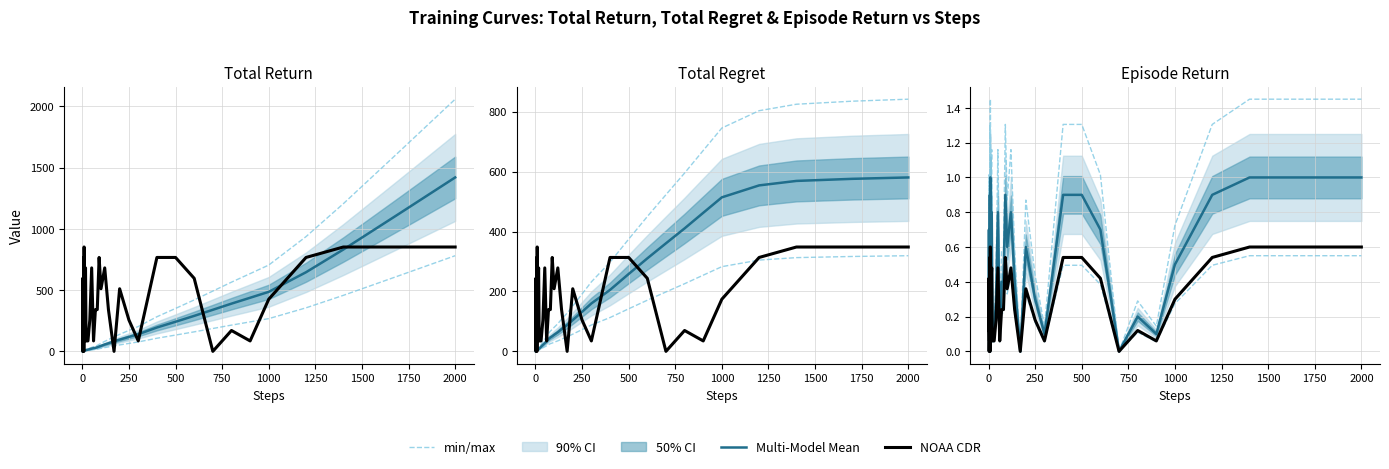

How many values in NOAA CDR are above zero?

36